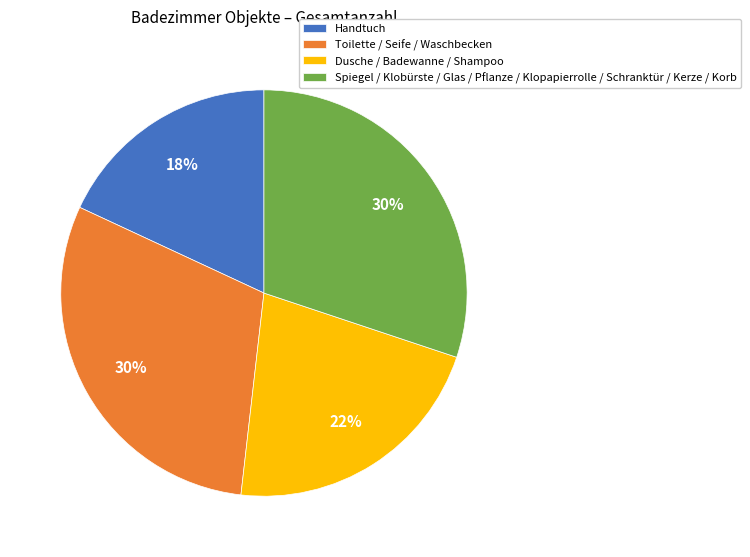

Which has a higher value, Dusche / Badewanne / Shampoo or Spiegel / Klobürste / Glas / Pflanze / Klopapierrolle / Schranktür / Kerze / Korb?

Spiegel / Klobürste / Glas / Pflanze / Klopapierrolle / Schranktür / Kerze / Korb